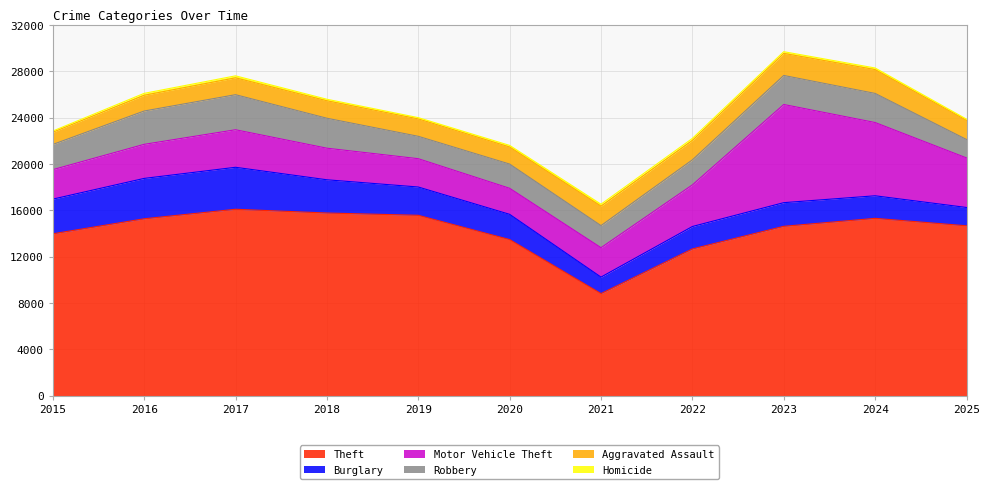

Reading left to right, what are all the values shown in this chart?

Theft: 2015=13973	2016=15269	2017=16090	2018=15766	2019=15569	2020=13477	2021=8817	2022=12668	2023=14619	2024=15306	2025=14664
Burglary: 2015=2991	2016=3483	2017=3622	2018=2868	2019=2441	2020=2176	2021=1420	2022=1934	2023=2041	2024=1947	2025=1580
Motor Vehicle Theft: 2015=2543	2016=2940	2017=3239	2018=2726	2019=2444	2020=2247	2021=2538	2022=3591	2023=8470	2024=6321	2025=4277
Robbery: 2015=2175	2016=2875	2017=3025	2018=2585	2019=1931	2020=2090	2021=1905	2022=2160	2023=2505	2024=2512	2025=1591
Aggravated Assault: 2015=1057	2016=1359	2017=1456	2018=1507	2019=1502	2020=1472	2021=1681	2022=1681	2023=1905	2024=2056	2025=1652
Homicide: 2015=99	2016=165	2017=170	2018=130	2019=109	2020=138	2021=166	2022=169	2023=146	2024=137	2025=103